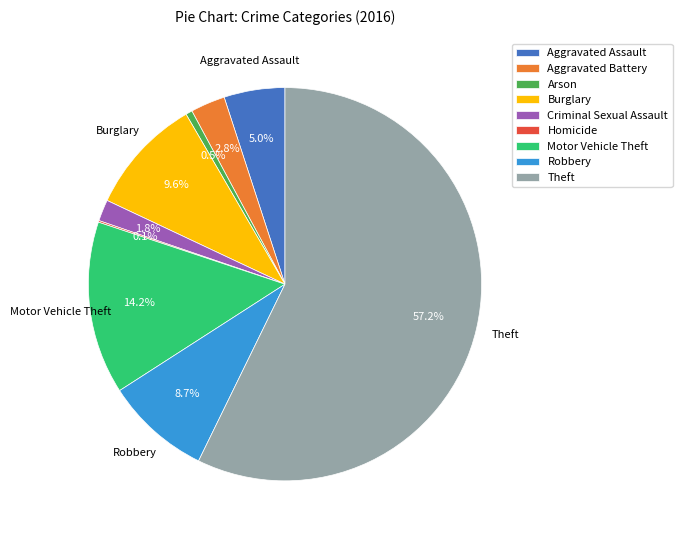

To the nearest percent, what percentage of the pie is Motor Vehicle Theft?

14%